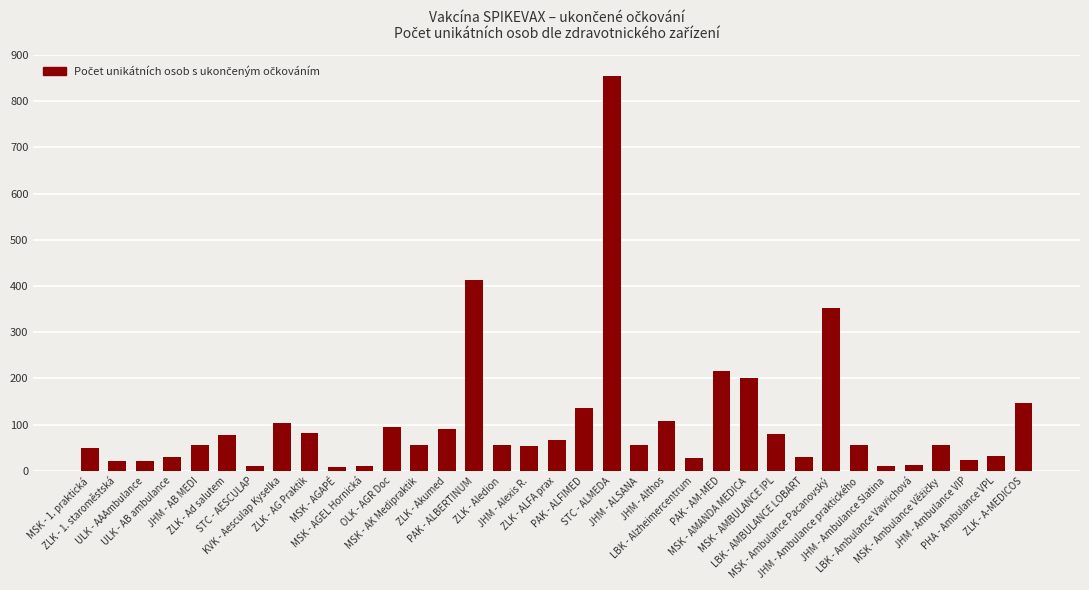

Count the number of data series in this chart.

1